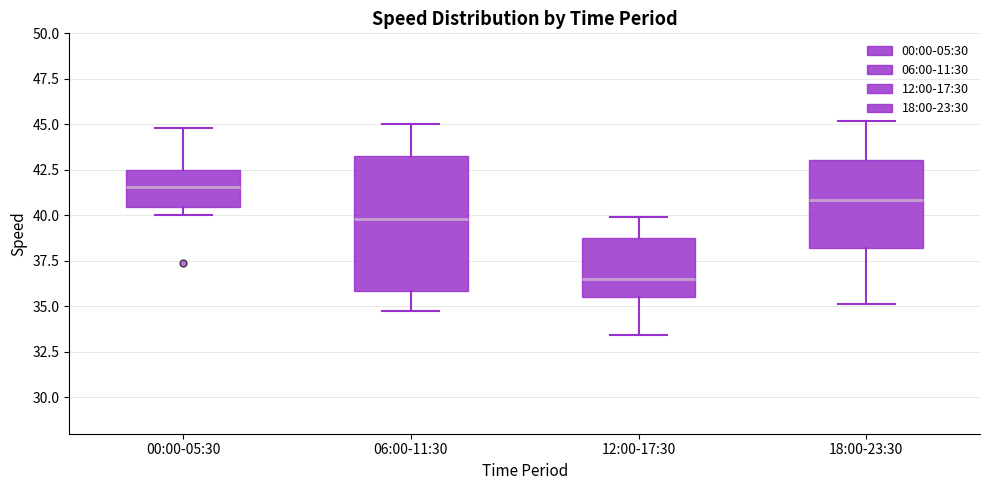

Reading left to right, read every box against the y-axis: the position of its median line, the range the box covers, and the ends of its whiskers. The values are not printed on the chart, so give them approximately, as read against the axis.

00:00-05:30: median 41.5, box 40.5 to 42.5, whiskers 40.0 to 45.0
06:00-11:30: median 40.0, box 36.0 to 43.5, whiskers 34.5 to 45.0
12:00-17:30: median 36.5, box 35.5 to 39.0, whiskers 33.5 to 40.0
18:00-23:30: median 41.0, box 38.0 to 43.0, whiskers 35.0 to 45.0